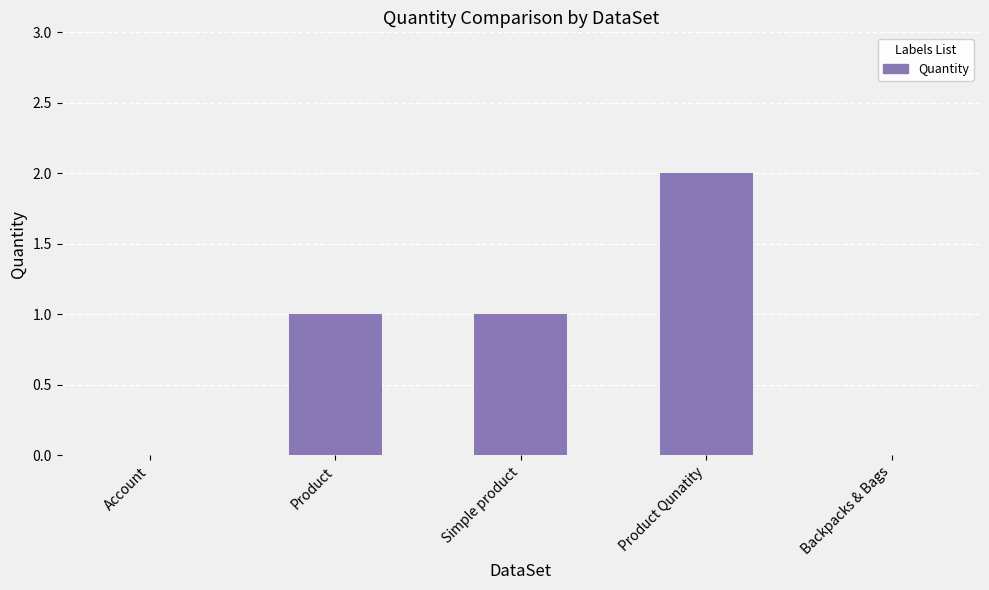

Reading left to right, extract all data points from this chart.

0	1	1	2	0